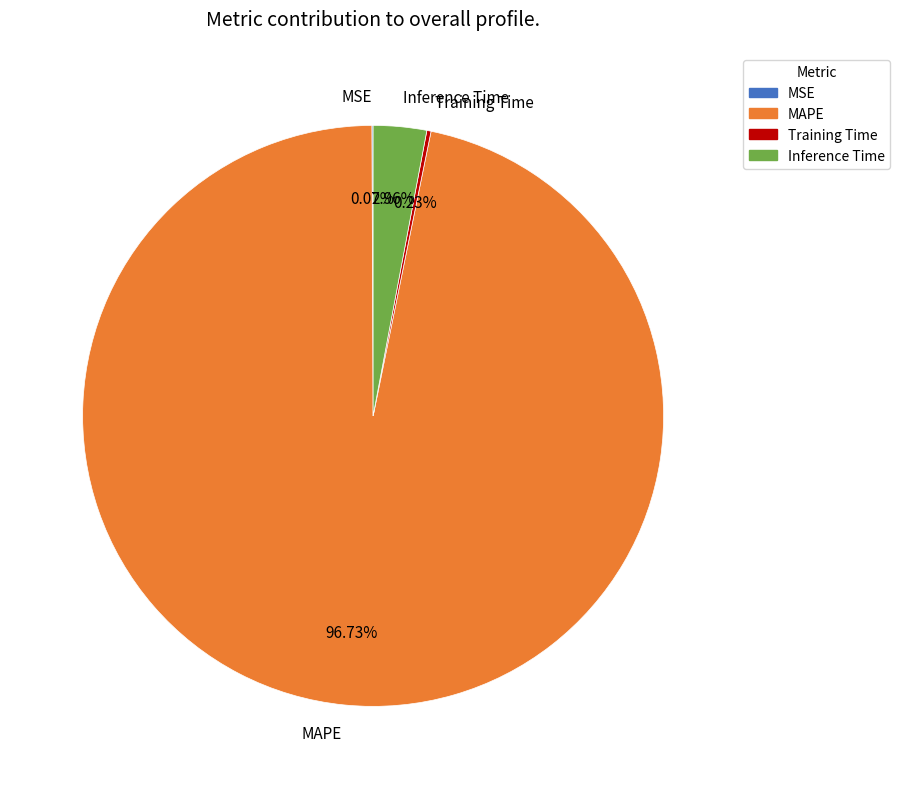

To the nearest percent, what is the average slice percentage?

25%